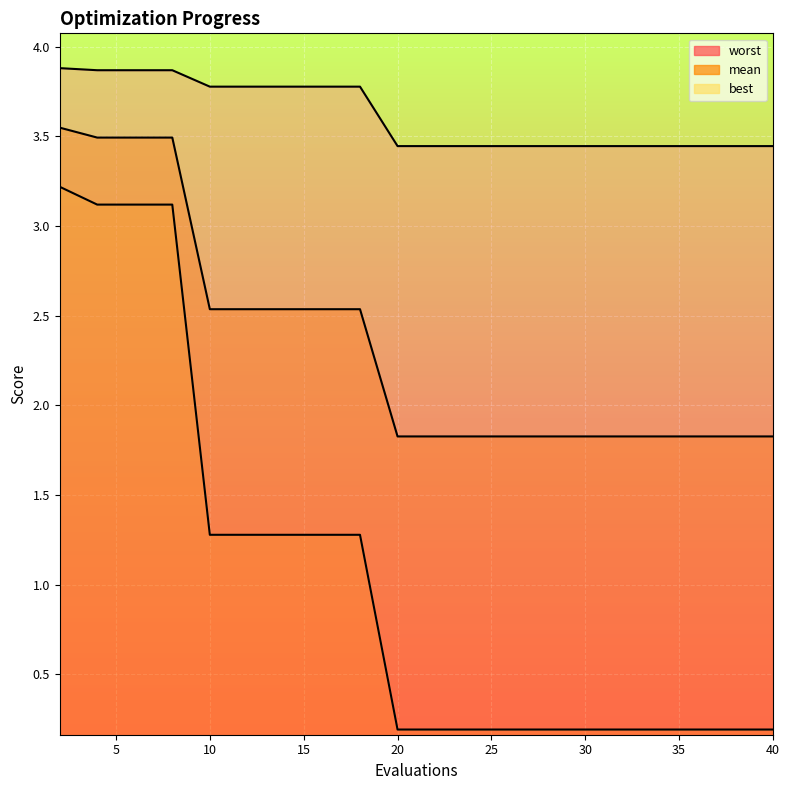

What is the maximum value for mean?

3.5